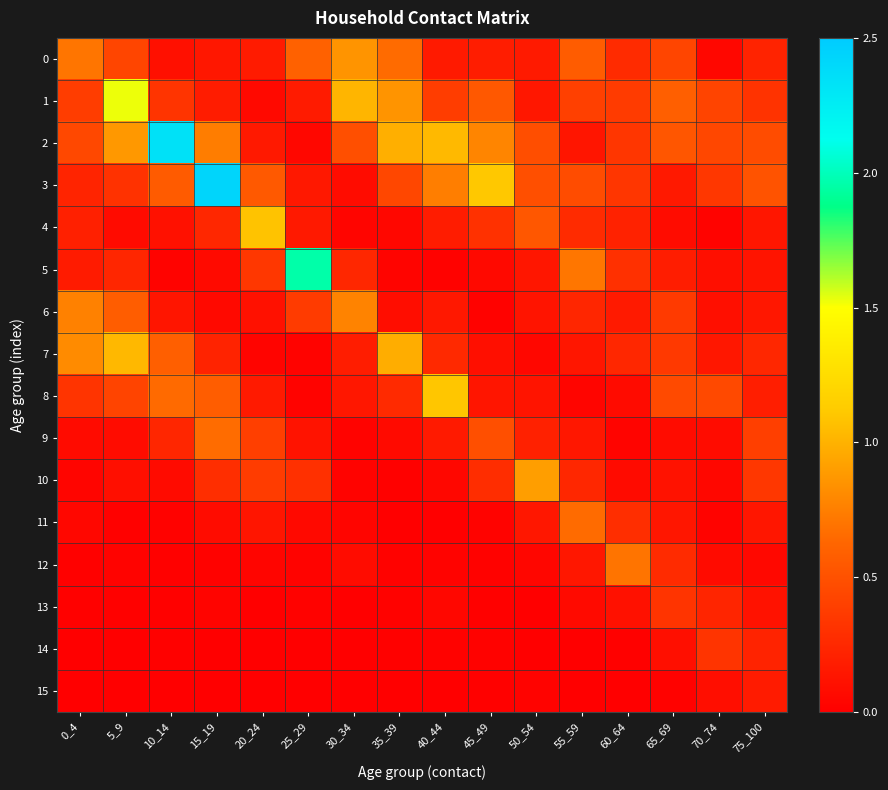

At which category is the sum across all series the highest?

15_19